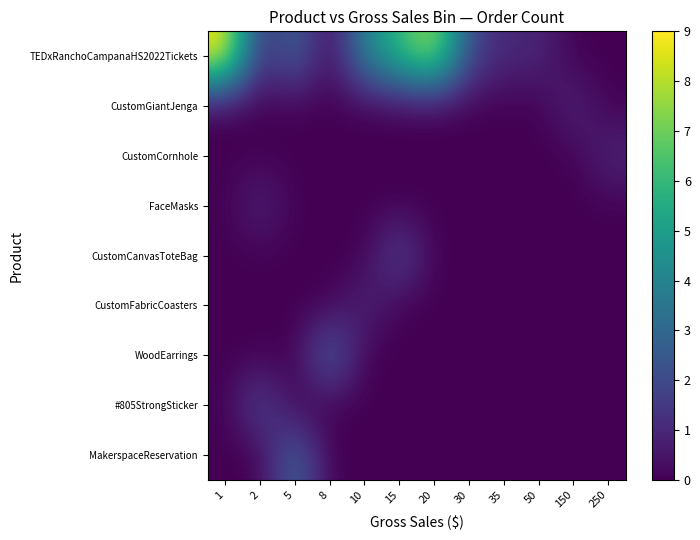

Which series has the largest range (max minus min)?

TEDxRanchoCampanaHS2022Tickets